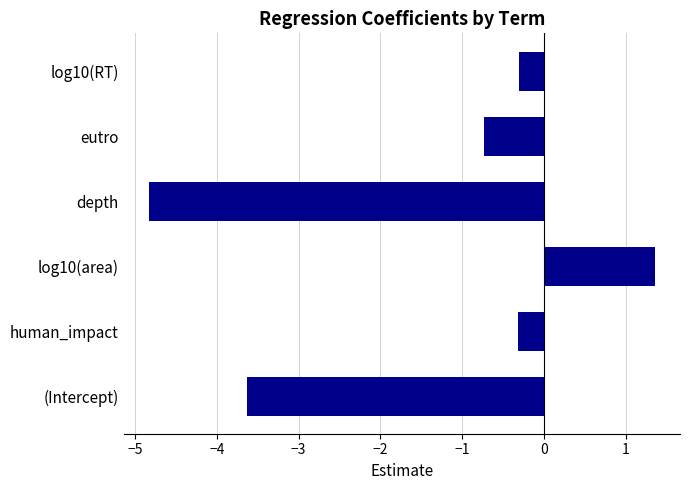

What is the difference between the values at log10(area) and human_impact?

1.7